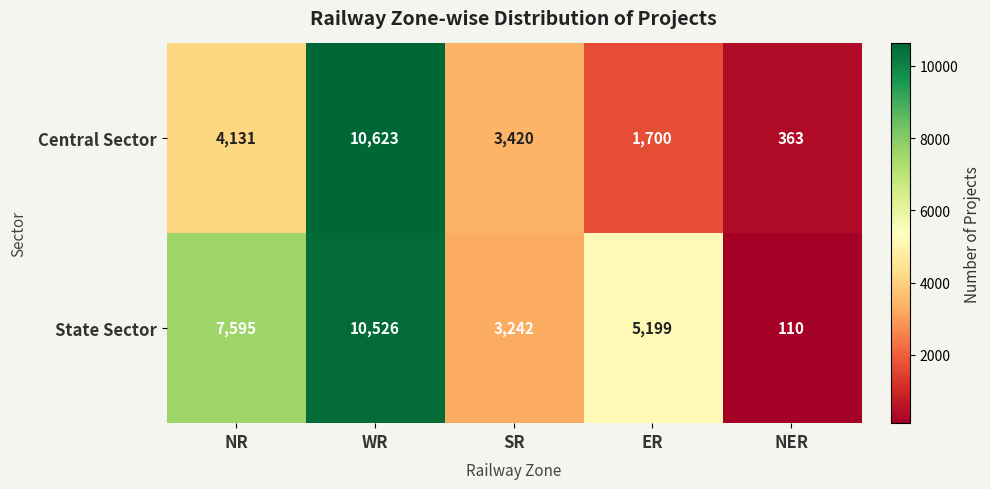

At how many categories does at least one series exceed 681?

4